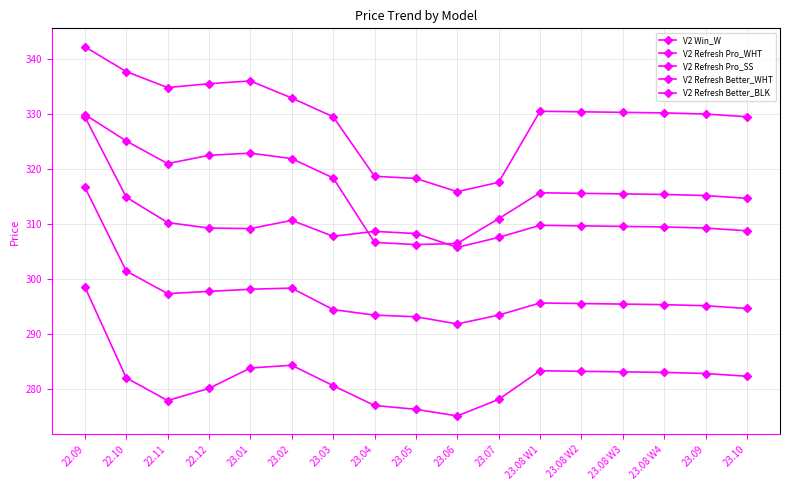

At which category does V2 Refresh Pro_SS reach its first local peak?

23.02